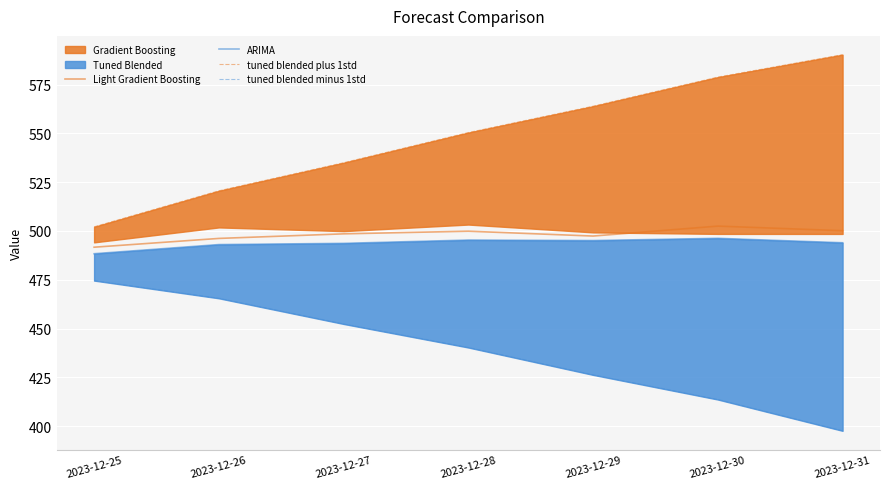

Where is the first local minimum for ARIMA?

2023-12-29